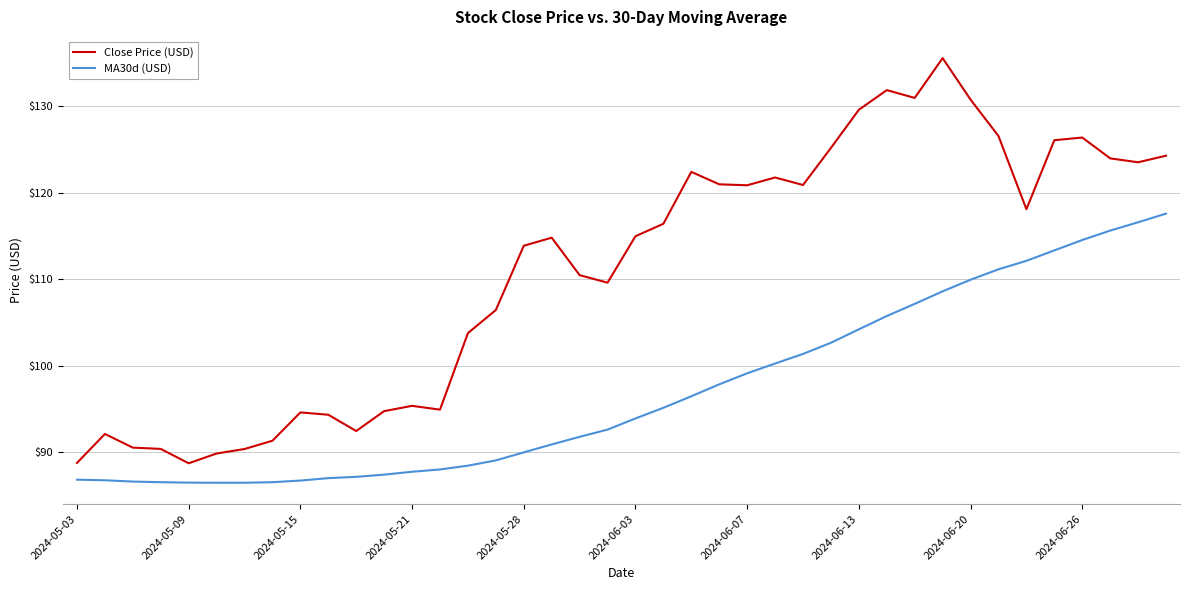

Which series has the largest total across all categories?

Close Price (USD)